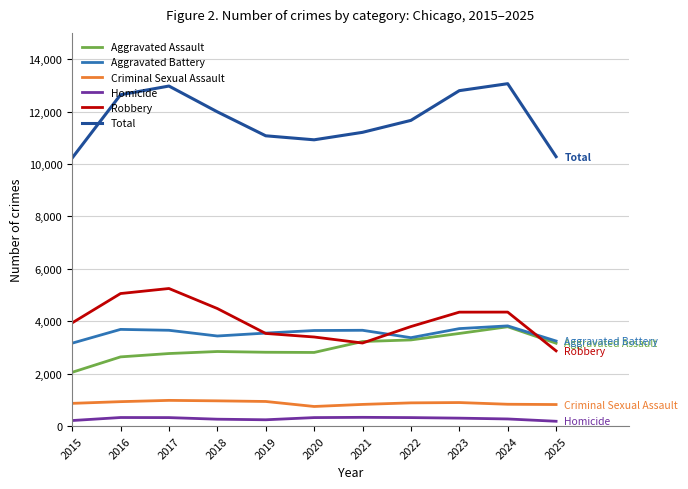

The value of Criminal Sexual Assault at 2022 is 885. True or false?

True